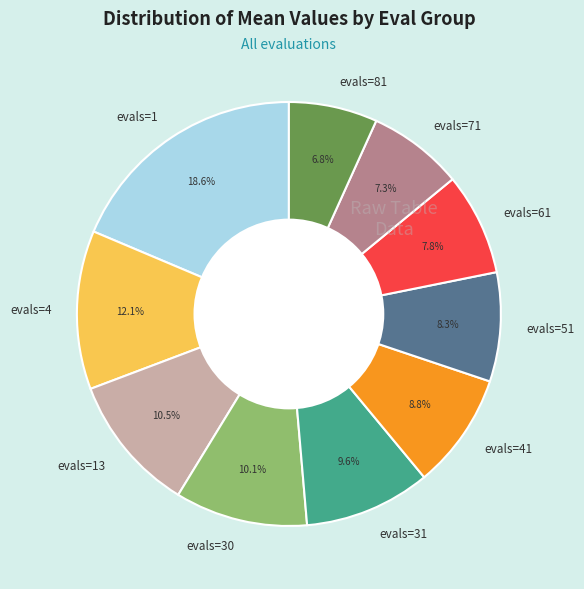

Is there a majority slice in this chart?

No